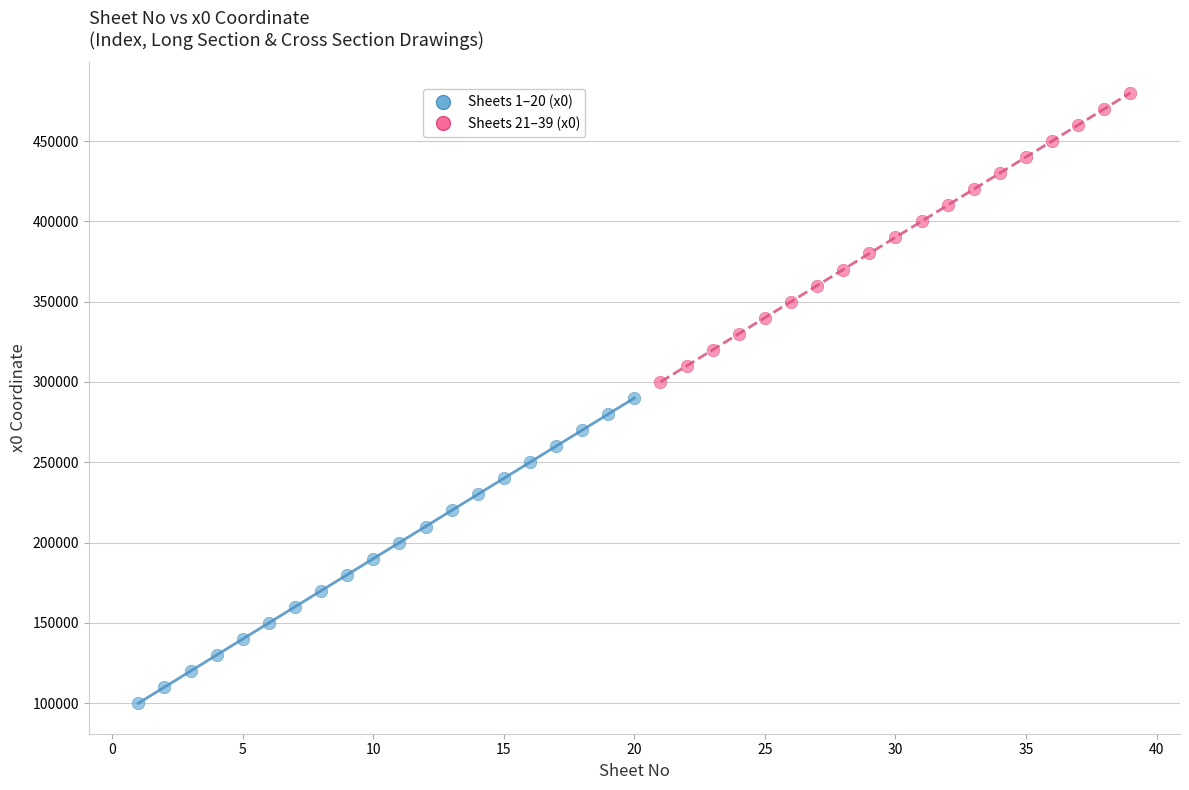

Which series contains the lowest Y value?

Sheets 1–20 (x0)